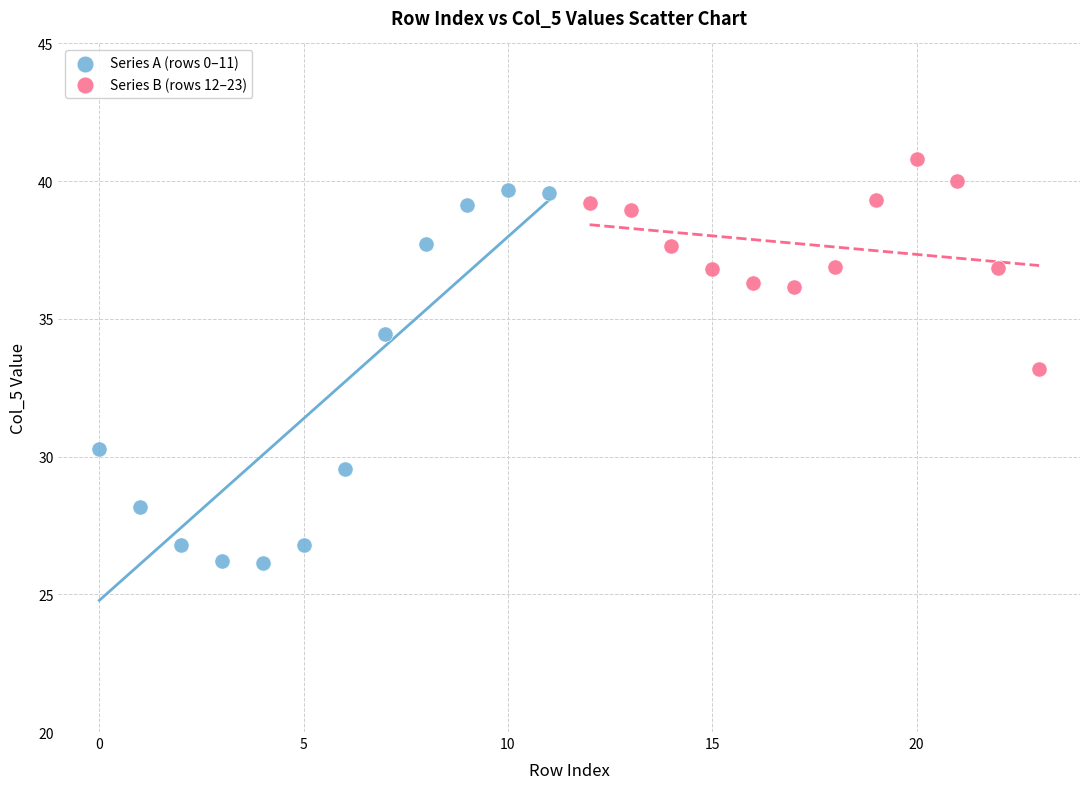

Which series contains the highest Y value?

Series B (rows 12–23)